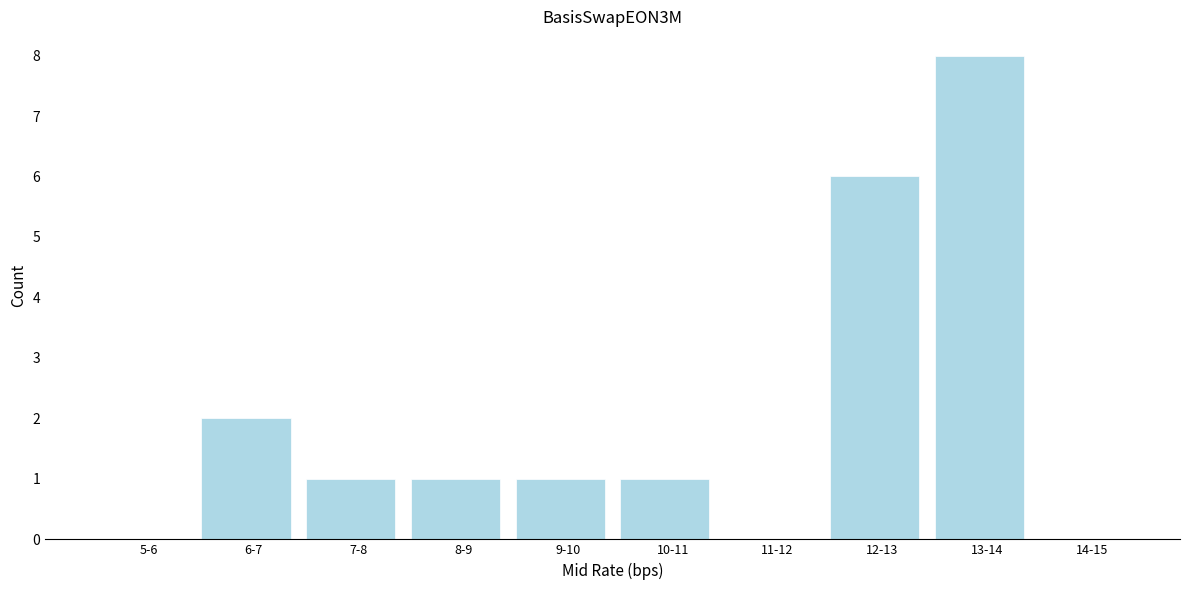

Reading left to right, what are all the values shown in this chart?

5-6=0	6-7=2	7-8=1	8-9=1	9-10=1	10-11=1	11-12=0	12-13=6	13-14=8	14-15=0